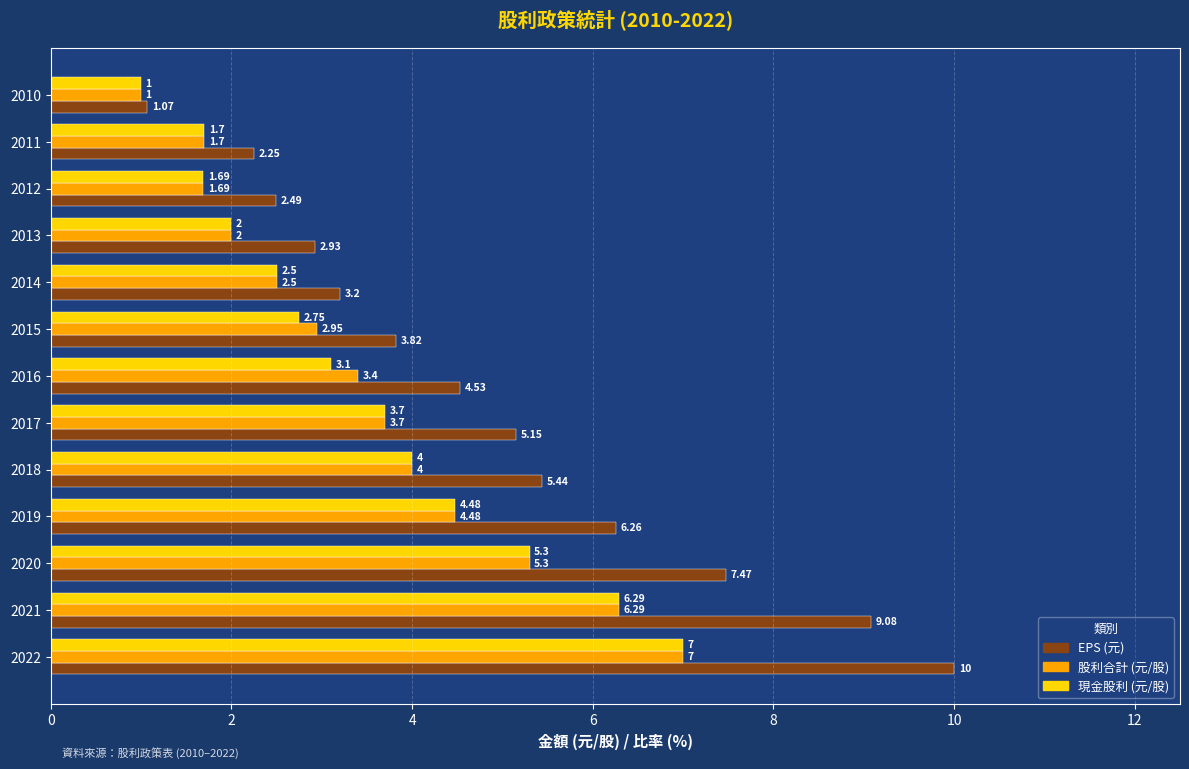

How many values in the 股利合計 (元/股) series exceed 3?

7